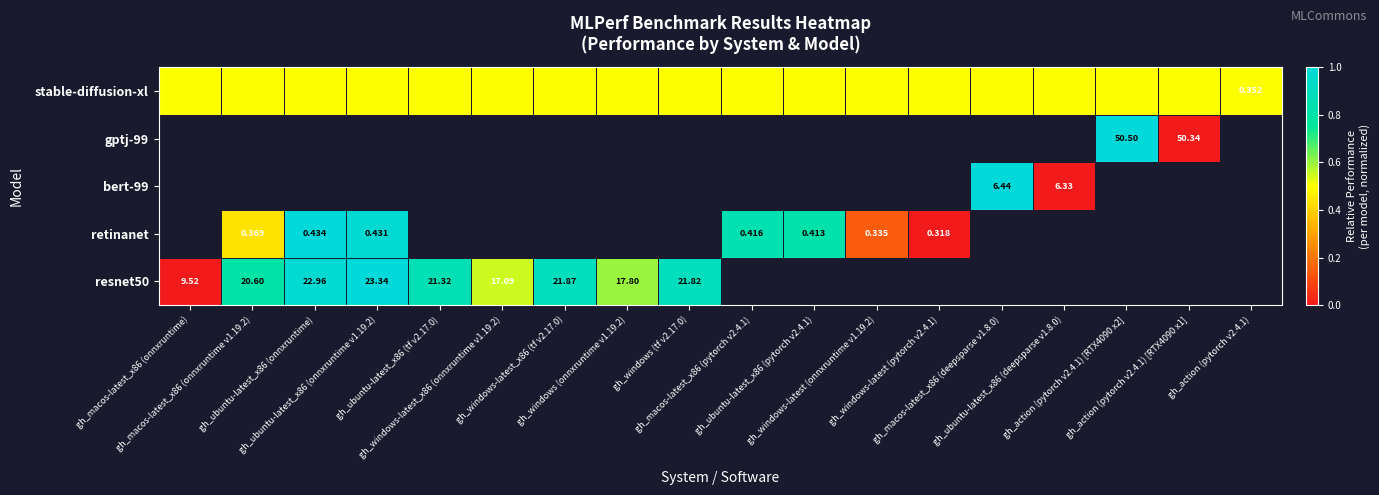

At which label does resnet50 reach its minimum?

gh_macos-latest_x86 (onnxruntime)